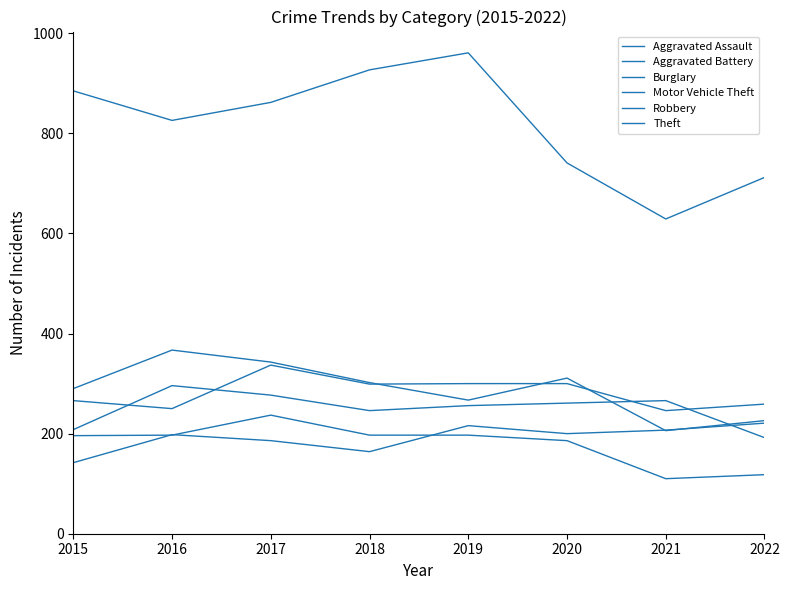

Does the chart have visible grid lines?

No